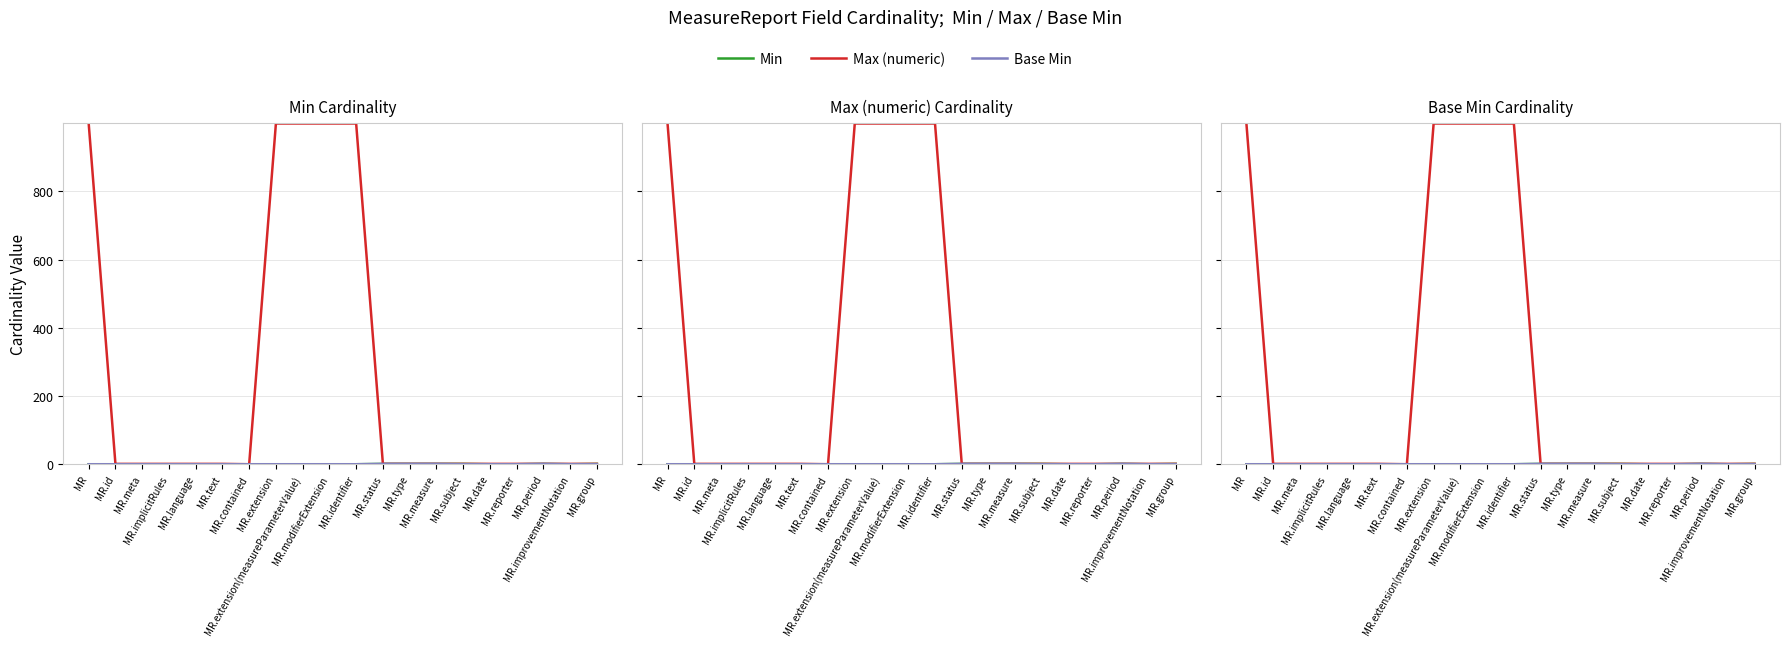

How many interior local valleys does the Max (numeric) series have?

1